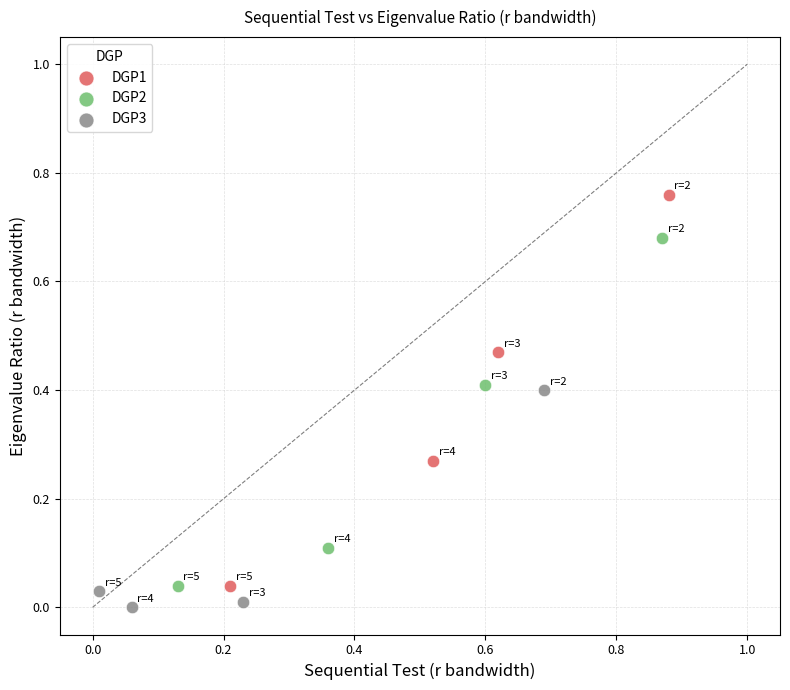

What are all the series names shown in the legend?

DGP1, DGP2, DGP3